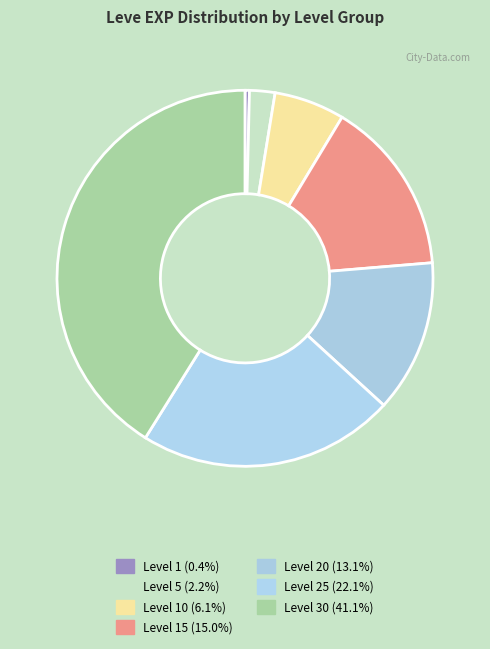

How many segments does this pie chart have?

7